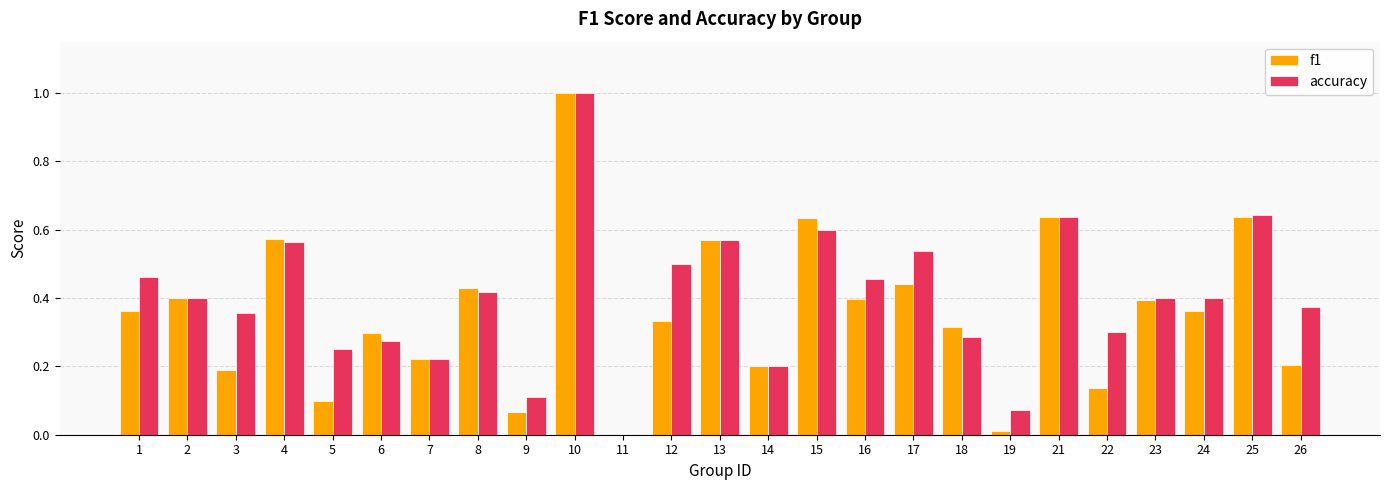

Is the value of accuracy at 11 greater than the value of f1 at 19?

No